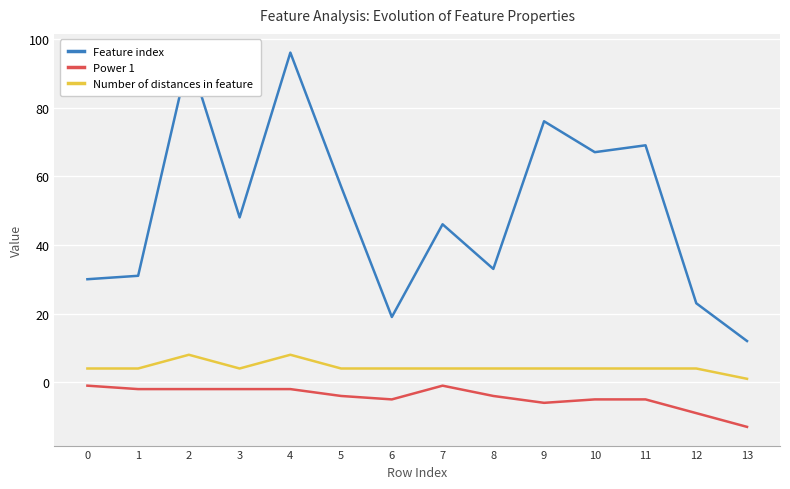

What is the total value across all series at 10?

66